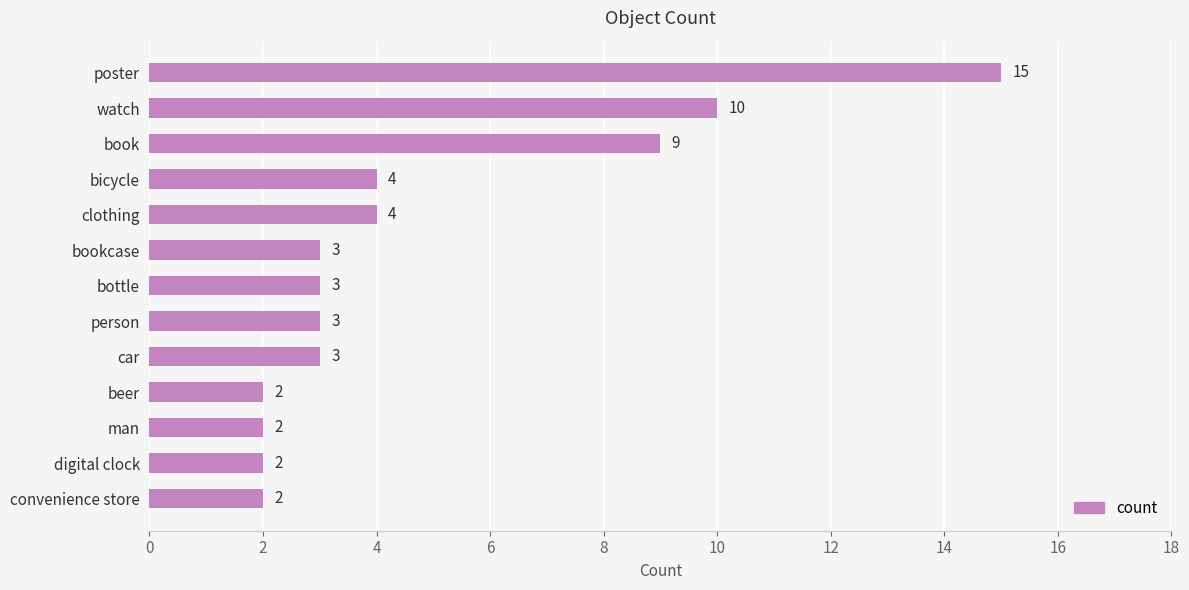

How many values are below 3?

4